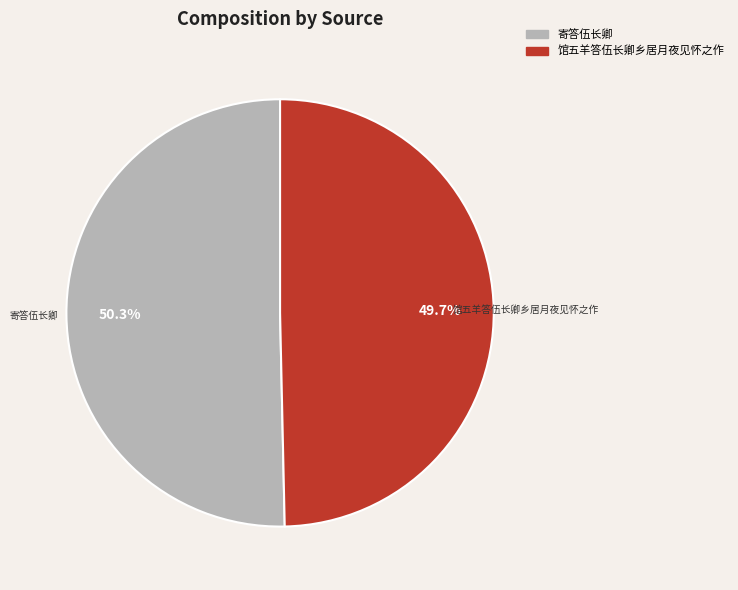

Which slice is the smallest?

馆五羊答伍长卿乡居月夜见怀之作